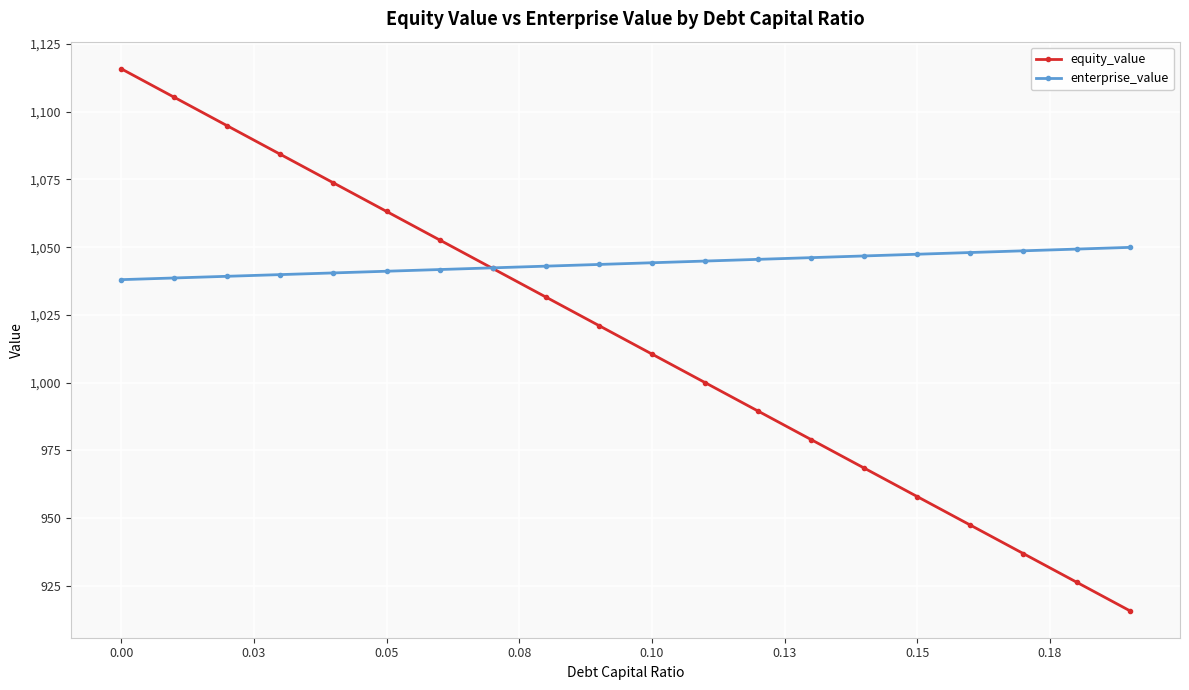

What is the difference between the second highest and minimum values in the equity_value series?

189.4